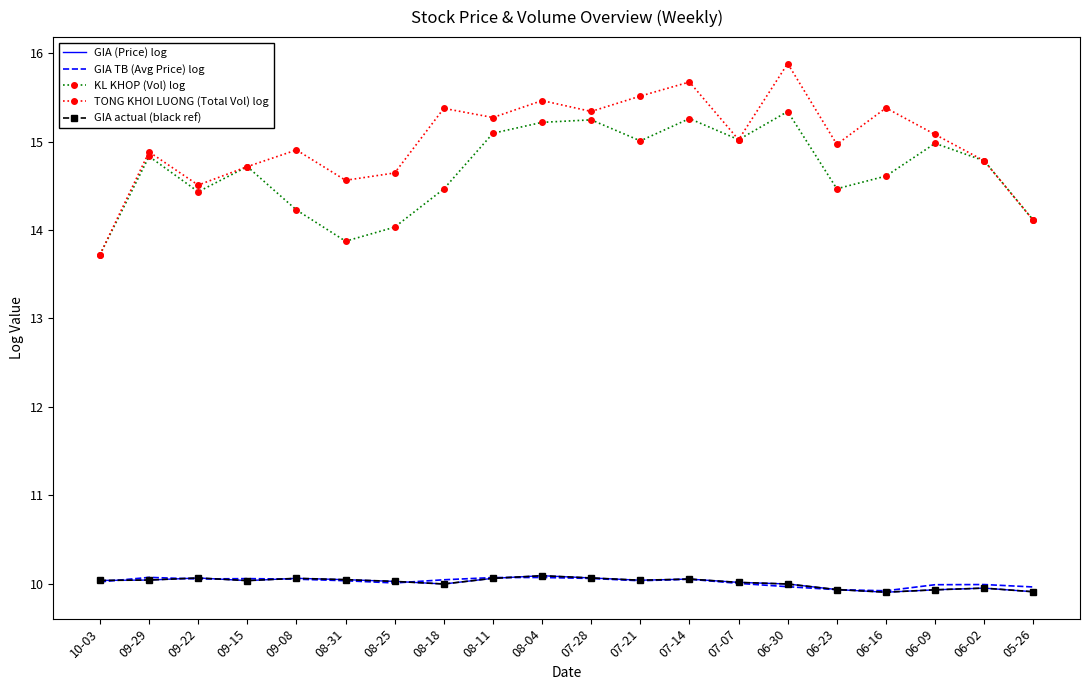

The GIA TB (Avg Price) log series shows 10.1 at 07-14. True or false?

True